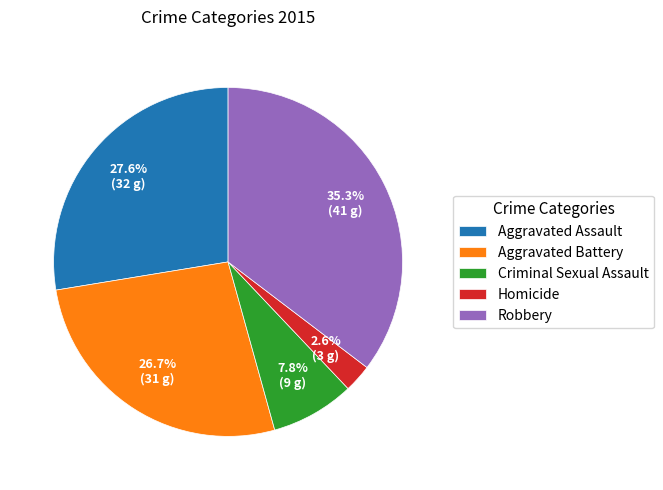

Rank the categories by value from highest to lowest.

Robbery, Aggravated Assault, Aggravated Battery, Criminal Sexual Assault, Homicide